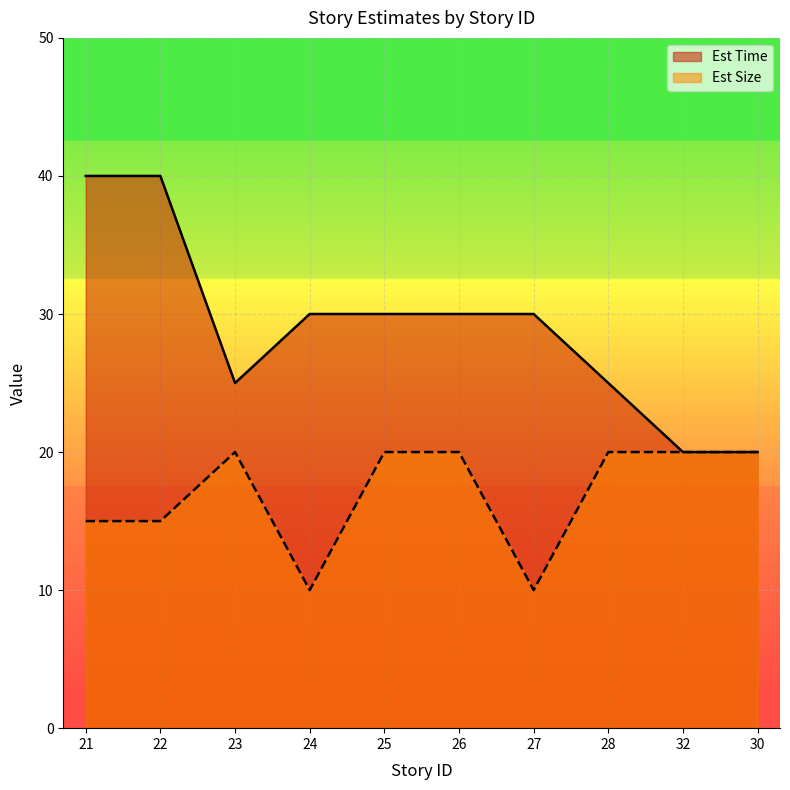

List the series in order of their peak value, lowest first.

Est Size, Est Time